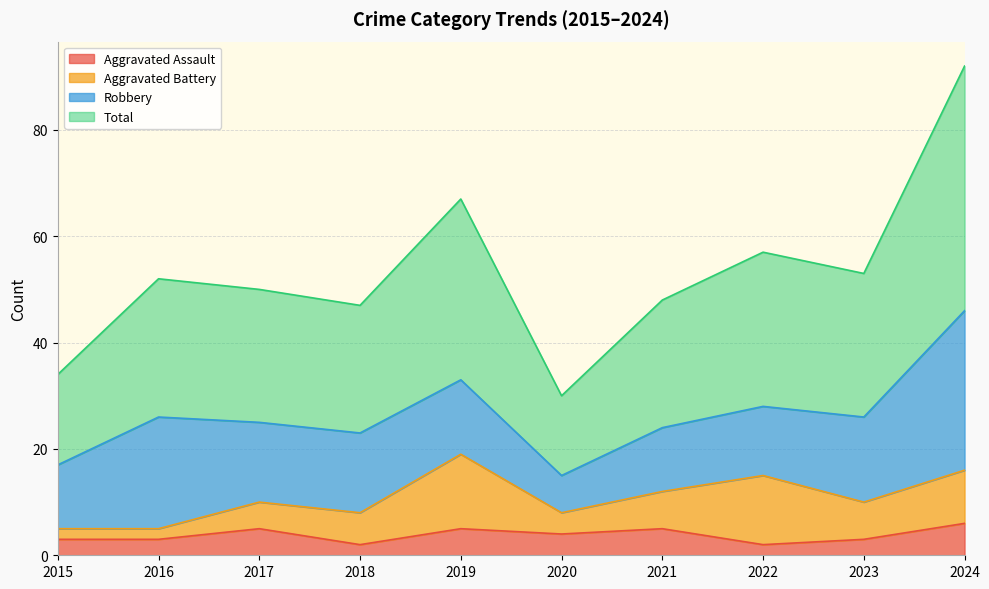

What is the maximum value for Aggravated Assault?

6